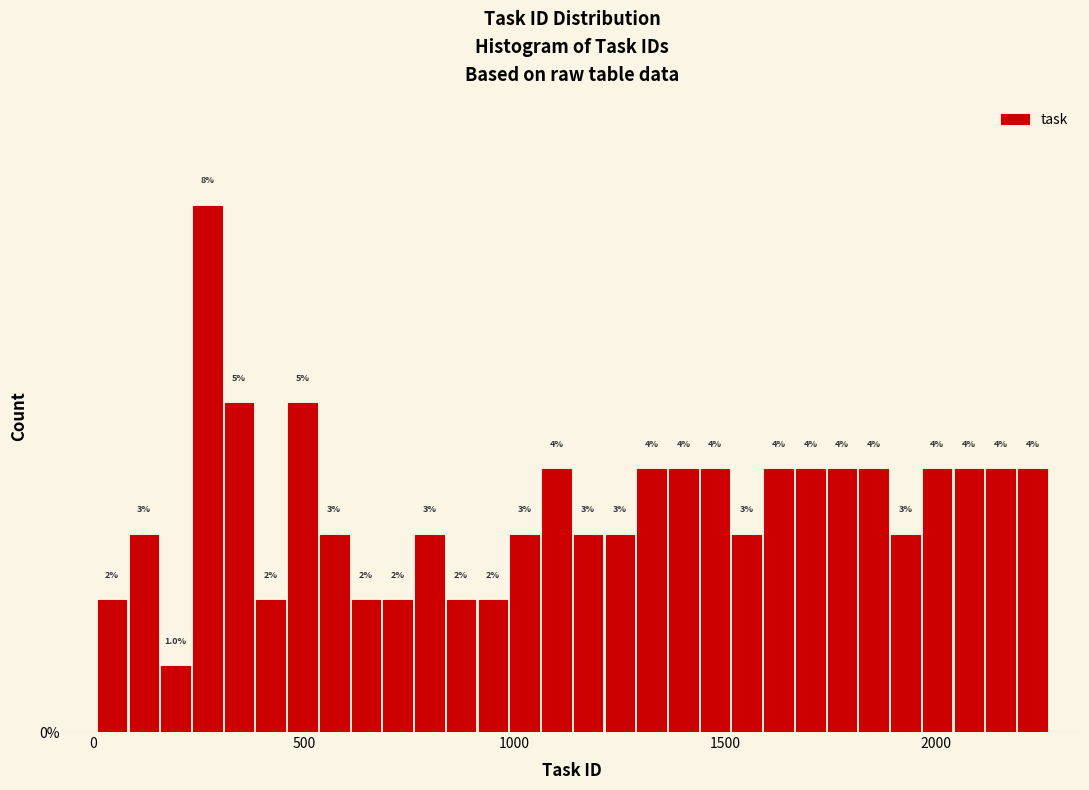

Read against the x-axis, roughly where is the centre of the tallest bar?

250